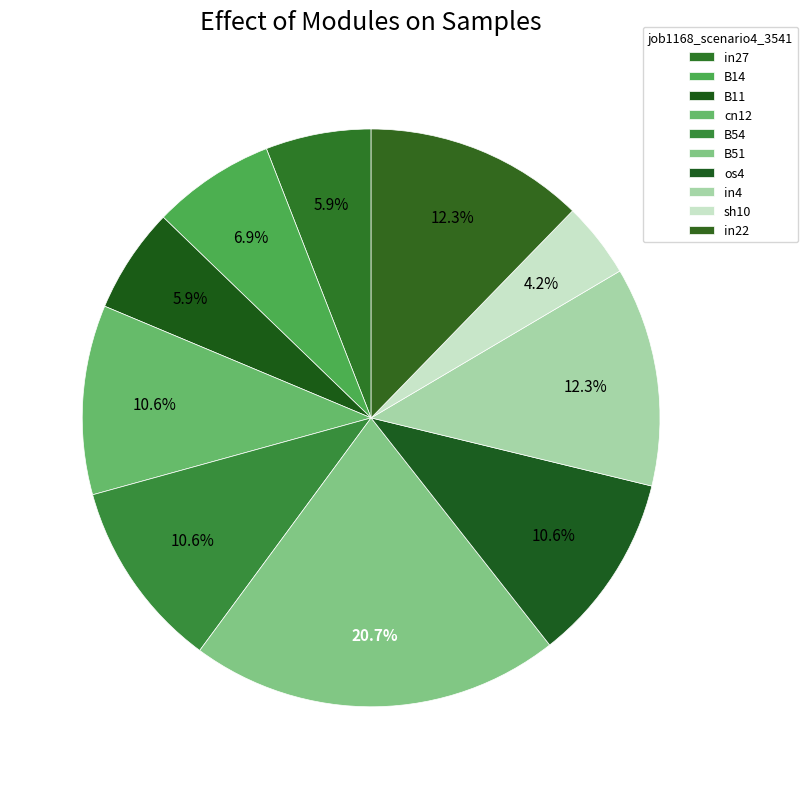

Count the number of slices in the pie.

10